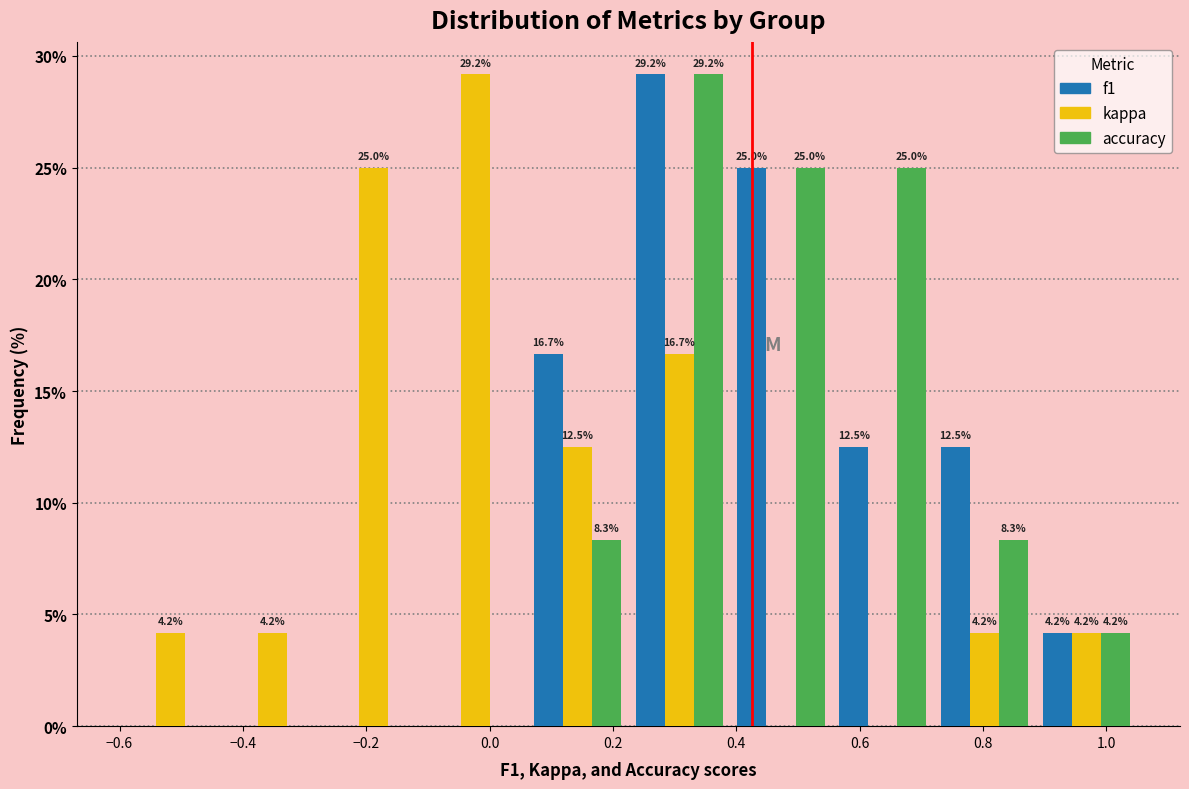

In the accuracy series, which range on the x-axis has the tallest bar?

0.225 to 0.390